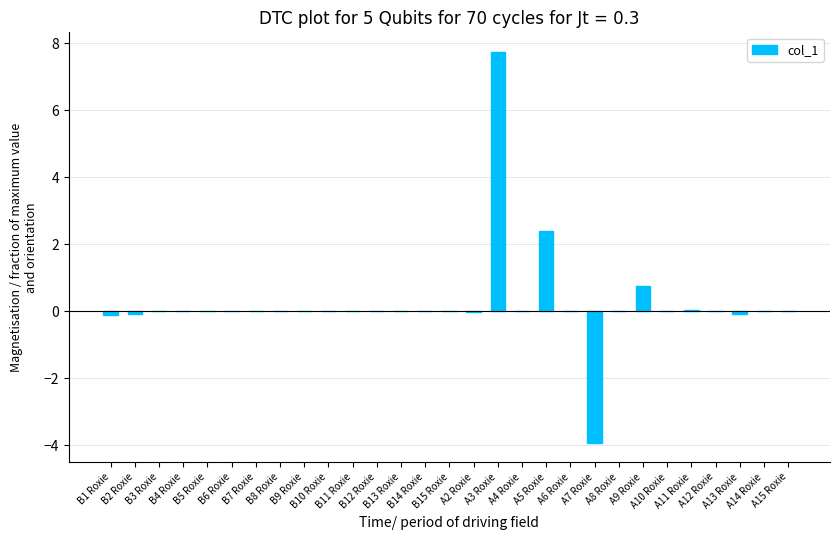

Count the number of categories in the chart.

29